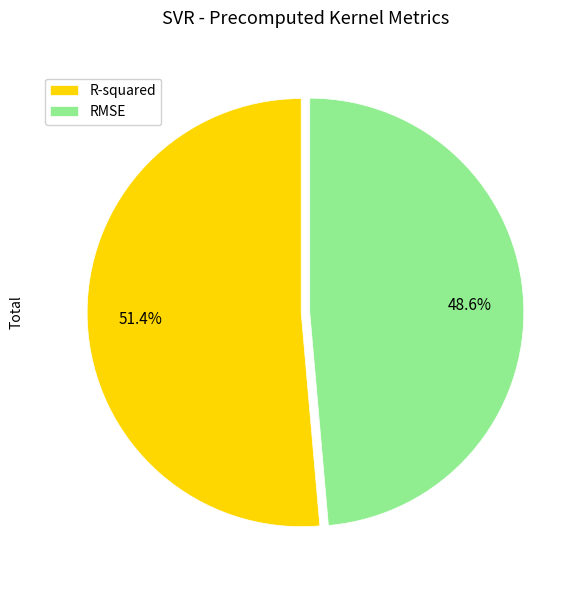

Rank the categories by value from lowest to highest.

RMSE, R-squared